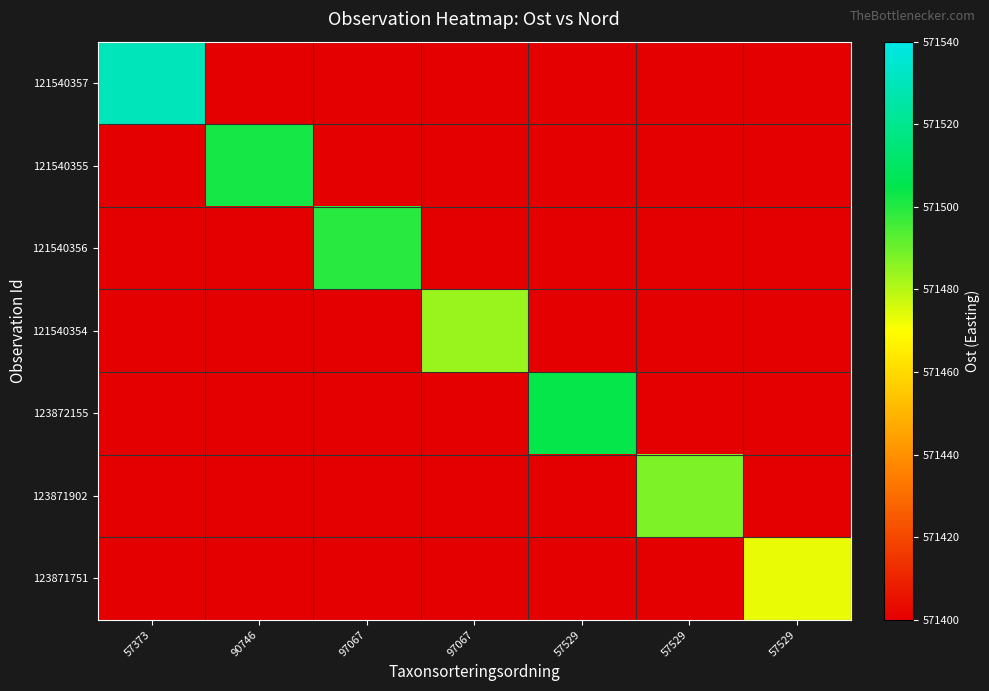

At 97067, list the series in order from smallest to largest.

121540357, 121540355, 121540354, 123872155, 123871902, 123871751, 121540356